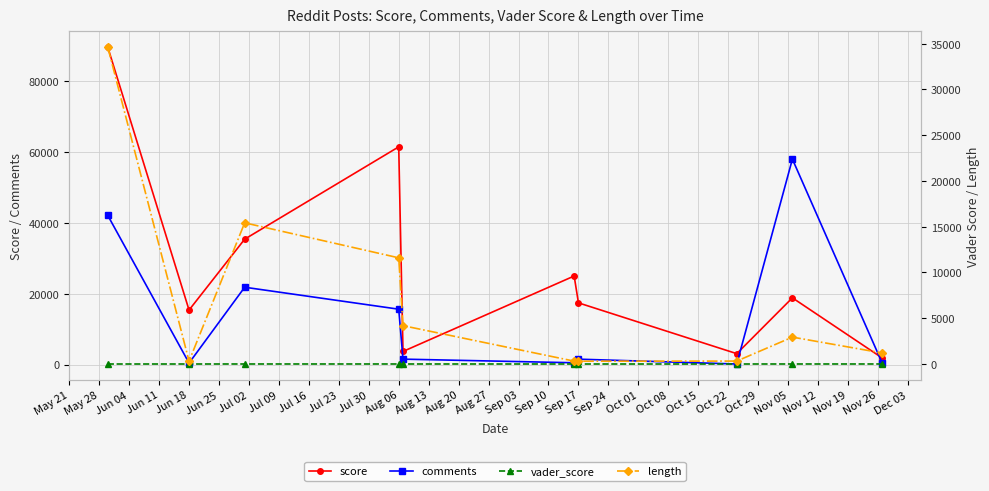

What is the value of the vader_score point at the 10th from the left?

1.0